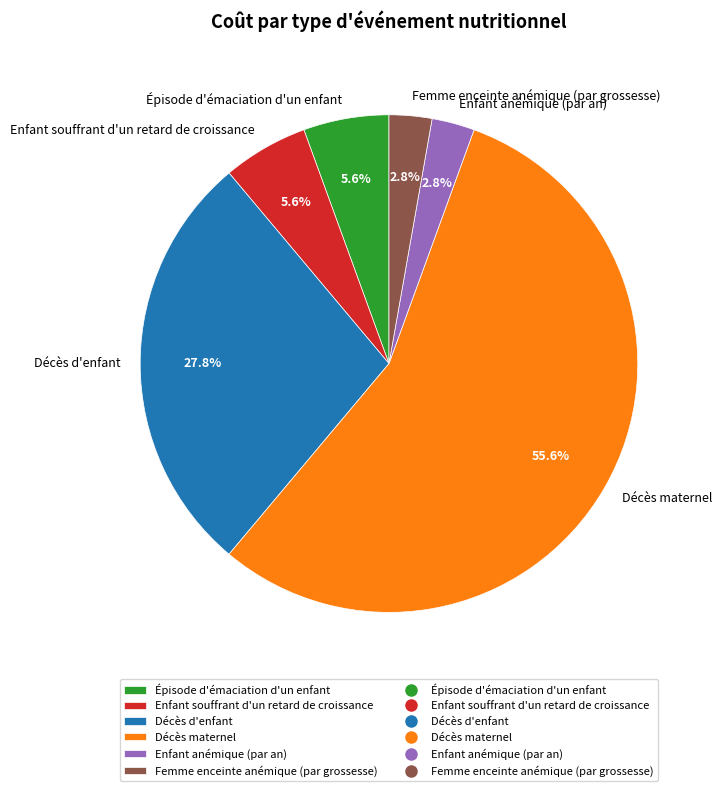

Is there a majority slice in this chart?

Yes